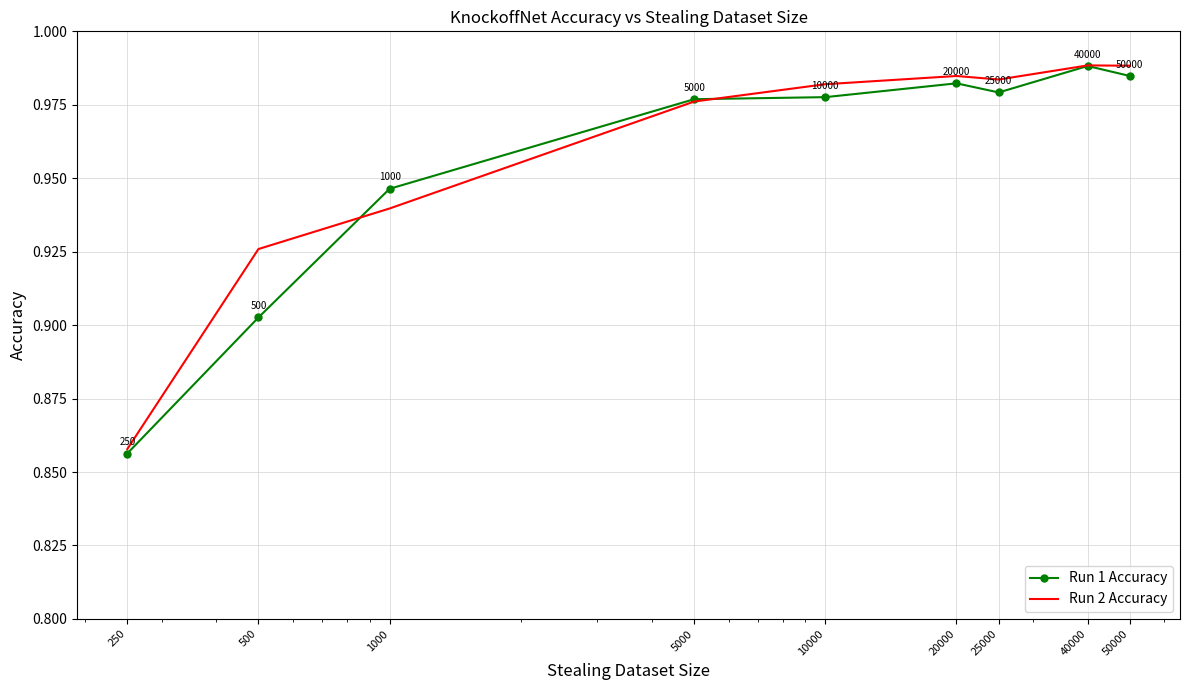

What is the value of the Run 1 Accuracy point at the 5th from the left?

1.0